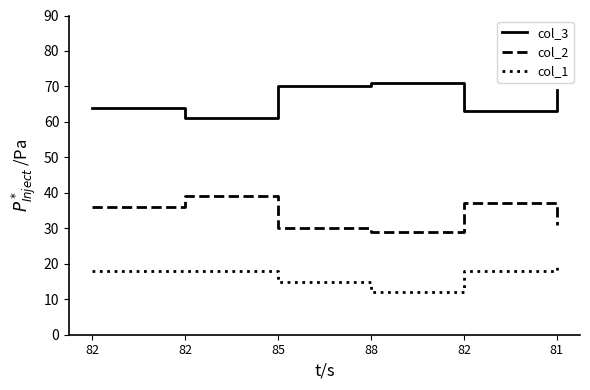

Reading right to left, list all the values displayed in this chart.

col_3: 81=69	82=63	88=71	85=70	82=61	82=64
col_2: 81=31	82=37	88=29	85=30	82=39	82=36
col_1: 81=19	82=18	88=12	85=15	82=18	82=18